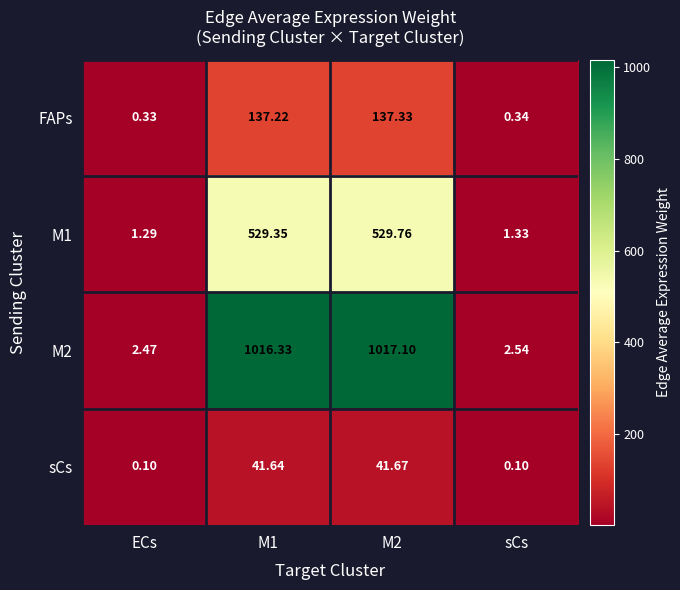

At which label does M1 reach its minimum?

ECs